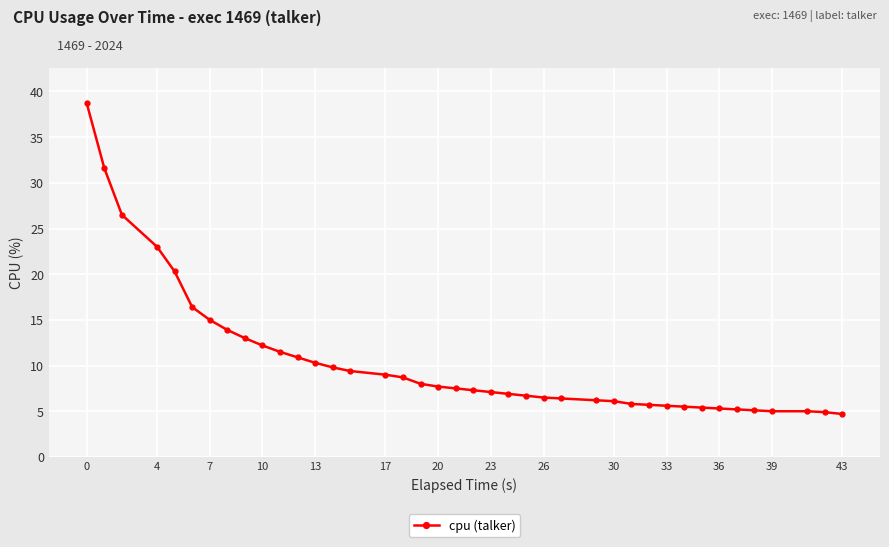

What is the sum of all values?

419.8